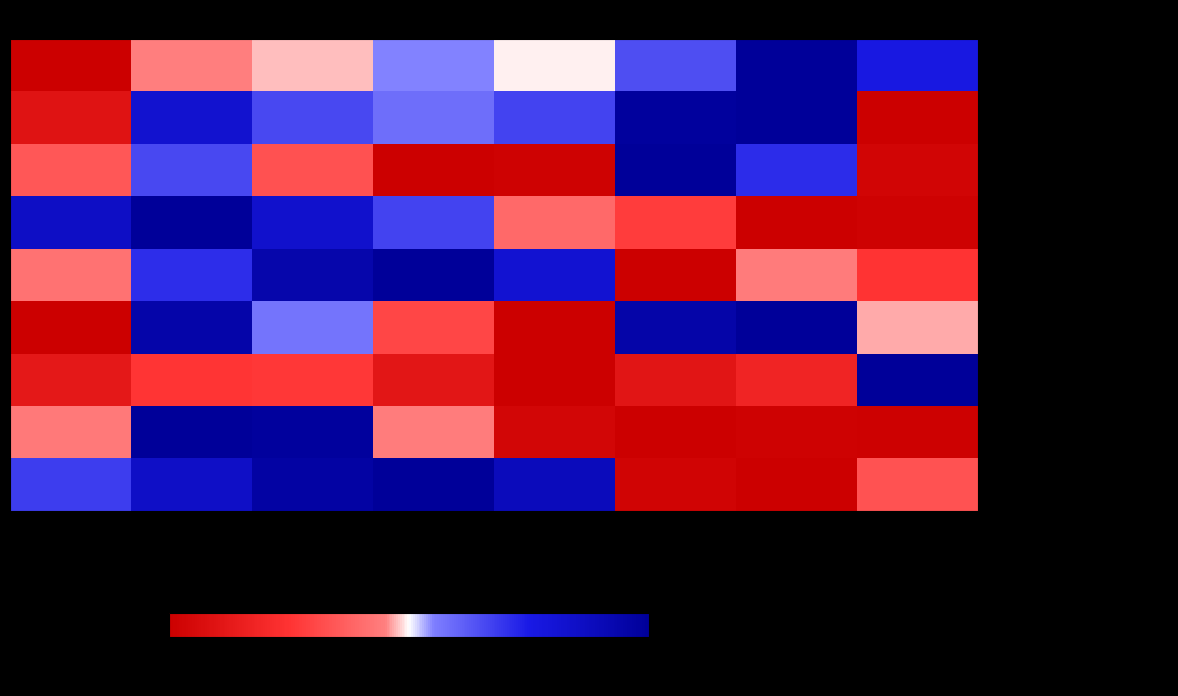

At which category does the chart reach its peak across all series?

2021